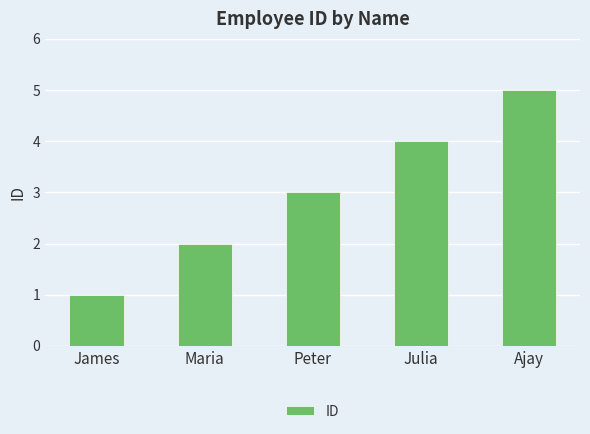

Count the number of data series in this chart.

1